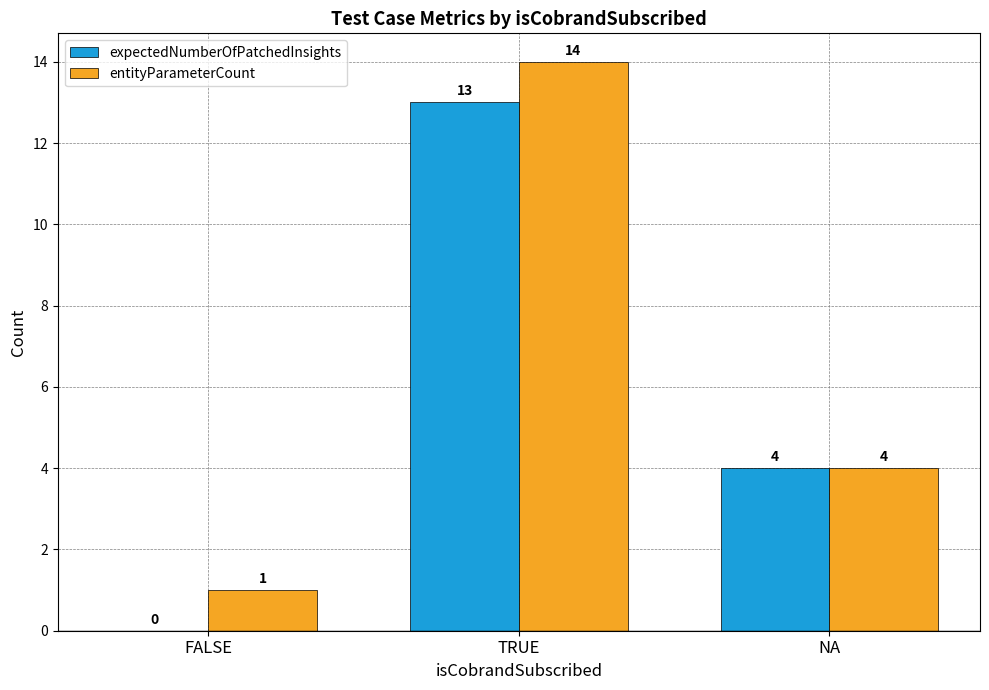

What are all the series names shown in the legend?

expectedNumberOfPatchedInsights, entityParameterCount